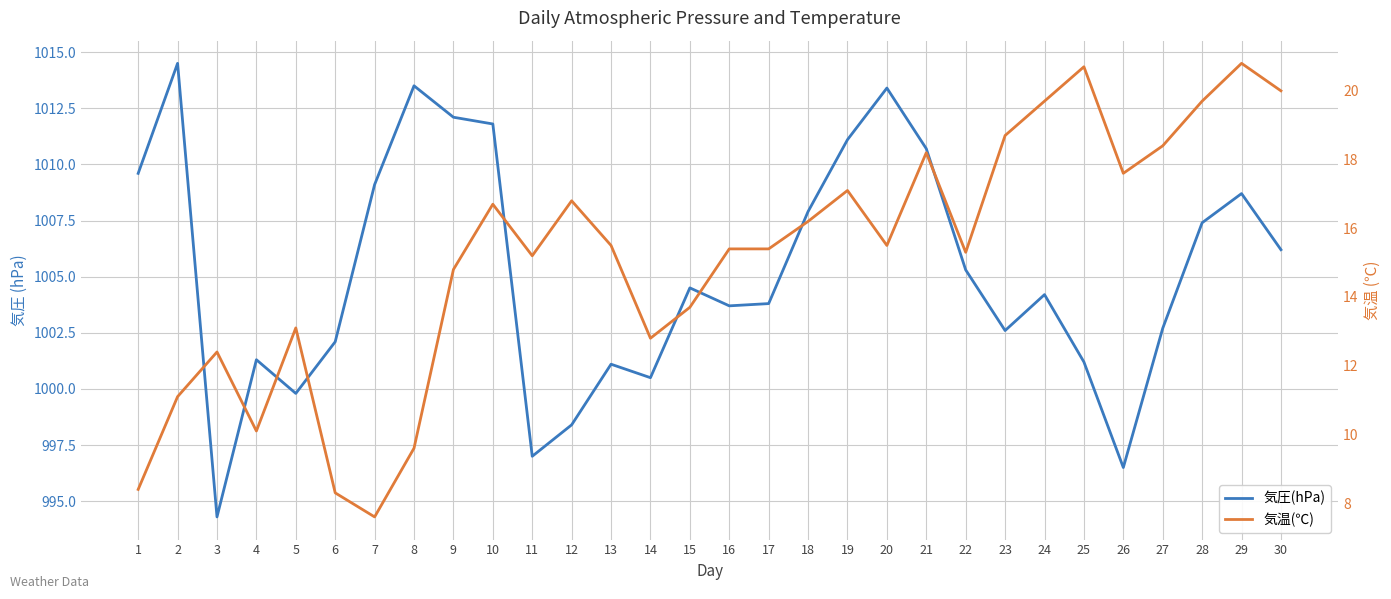

At which category does 気温(℃) reach its first local valley?

4